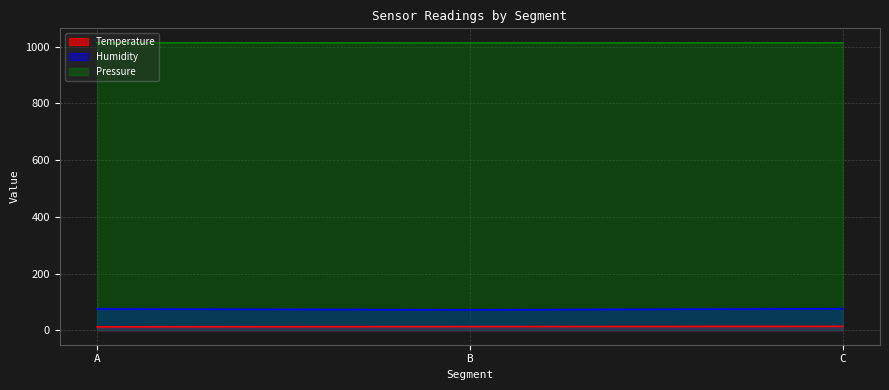

Count the number of data series in this chart.

3